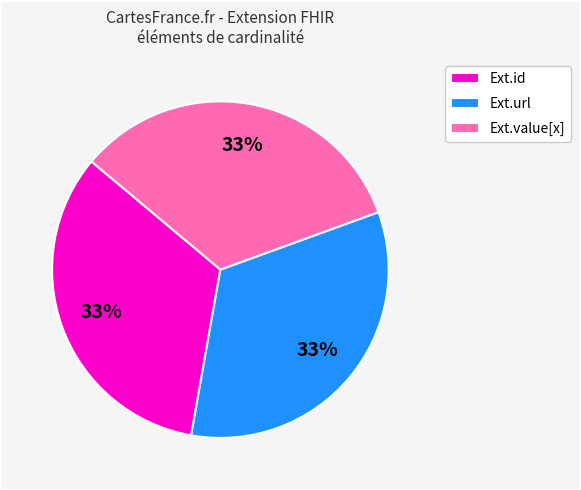

Is there a majority slice in this chart?

No